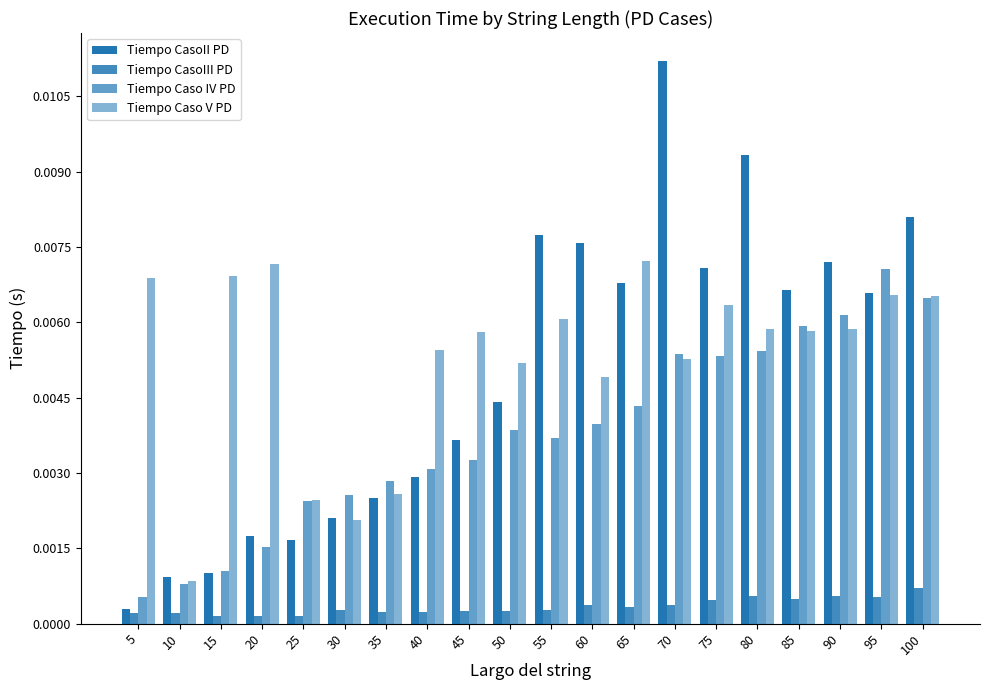

Does the chart contain any negative values?

No